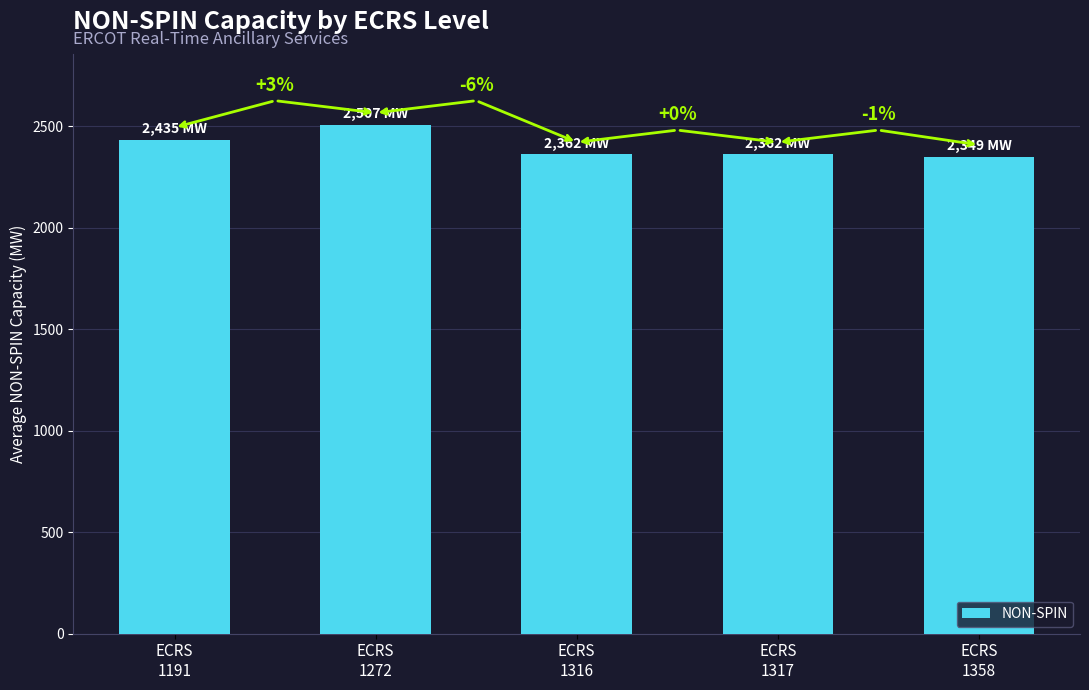

What is the value of the 5th bar from the left?

2349